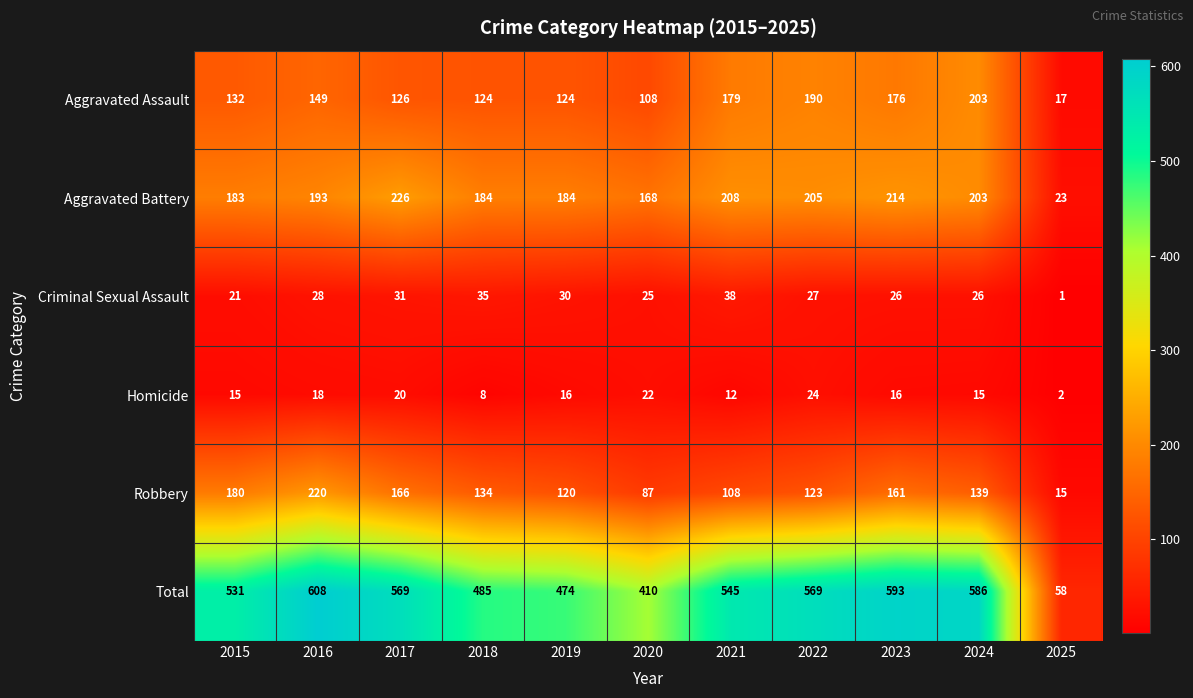

What is the maximum value for Total?

608